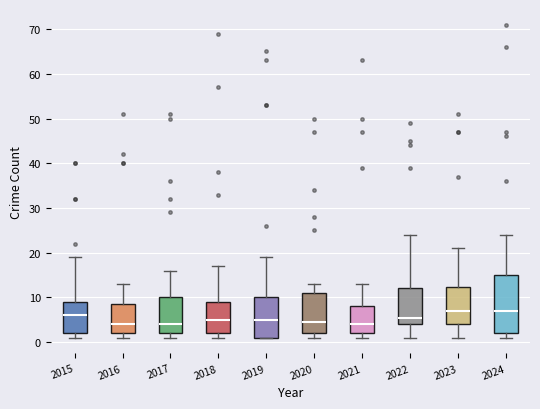

Reading left to right, transcribe this box plot: for each box, give where its median line is, the range the box spans, and where its two whiskers end, as read against the y-axis. The values are not printed on the chart, so give them approximately, as read against the axis.

2015: median 6, box 2 to 9, whiskers 1 to 19
2016: median 4, box 2 to 9, whiskers 1 to 13
2017: median 4, box 2 to 10, whiskers 1 to 16
2018: median 5, box 2 to 9, whiskers 1 to 17
2019: median 5, box 1 to 10, whiskers 1 to 19
2020: median 5, box 2 to 11, whiskers 1 to 13
2021: median 4, box 2 to 8, whiskers 1 to 13
2022: median 6, box 4 to 12, whiskers 1 to 24
2023: median 7, box 4 to 12, whiskers 1 to 21
2024: median 7, box 2 to 15, whiskers 1 to 24